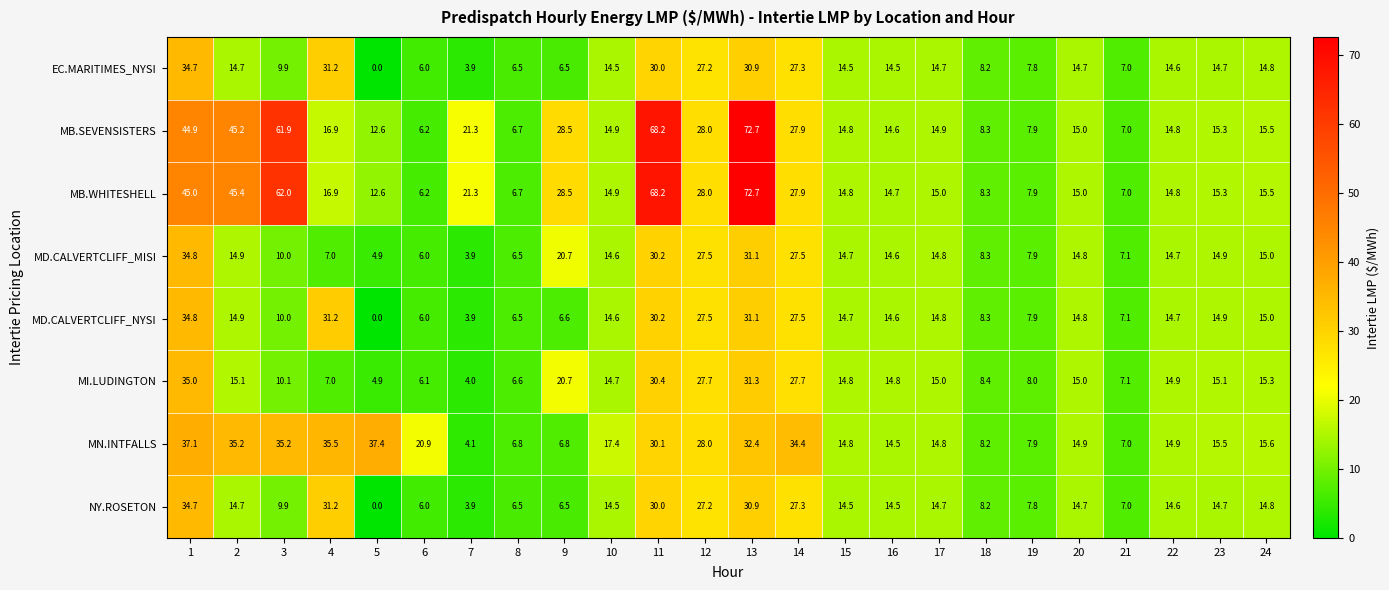

The value of NY.ROSETON at 20 is 14.7. True or false?

True